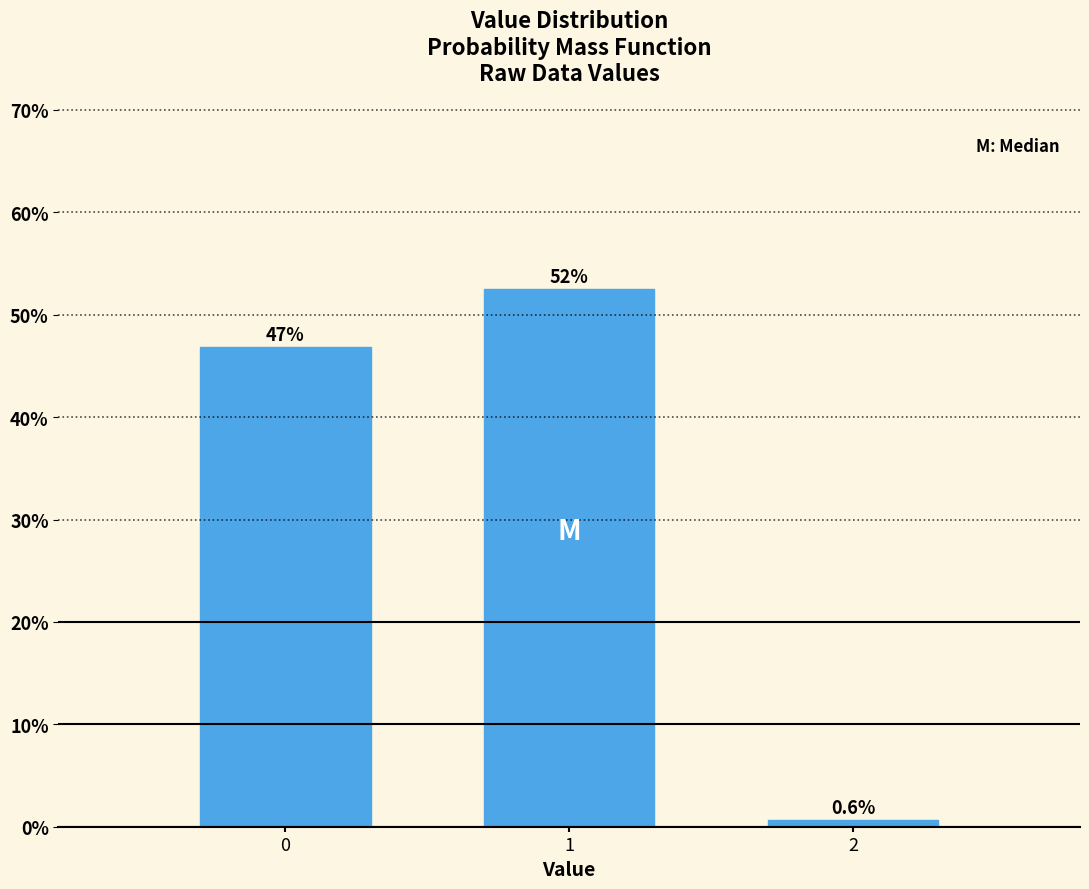

Reading right to left, extract all data points from this chart.

0.6	52.5	46.9